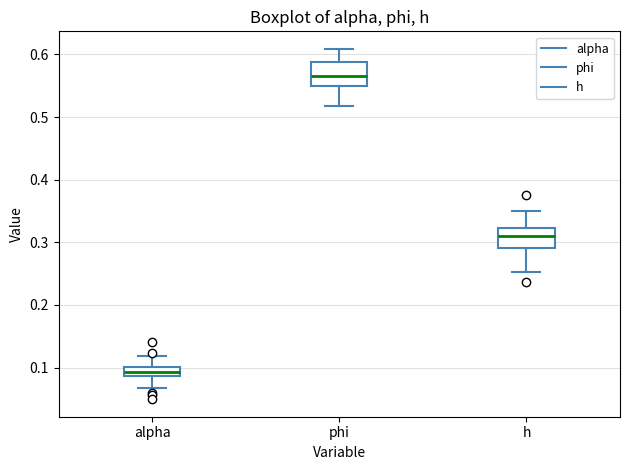

Where does the median line of the box for phi sit on the y-axis? The values are not printed on the chart, so give them approximately, as read against the axis.

0.57